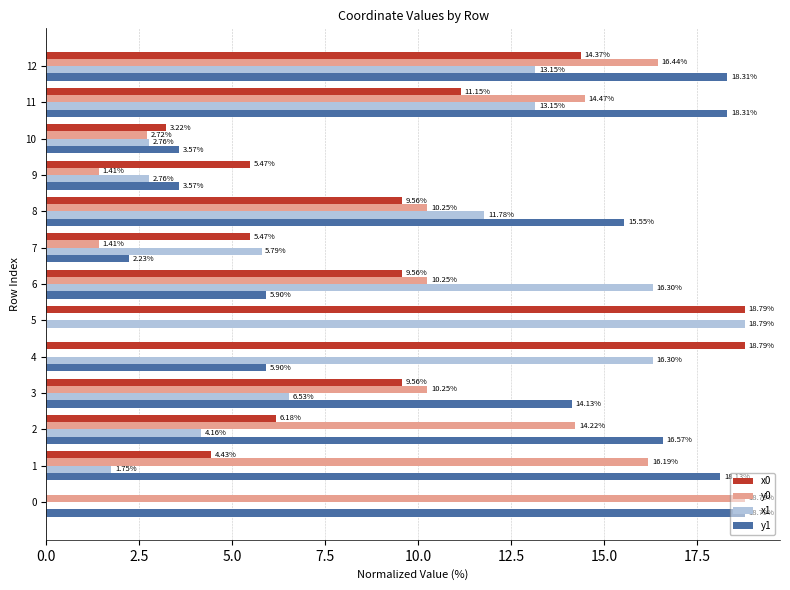

What are all the series names shown in the legend?

x0, y0, x1, y1